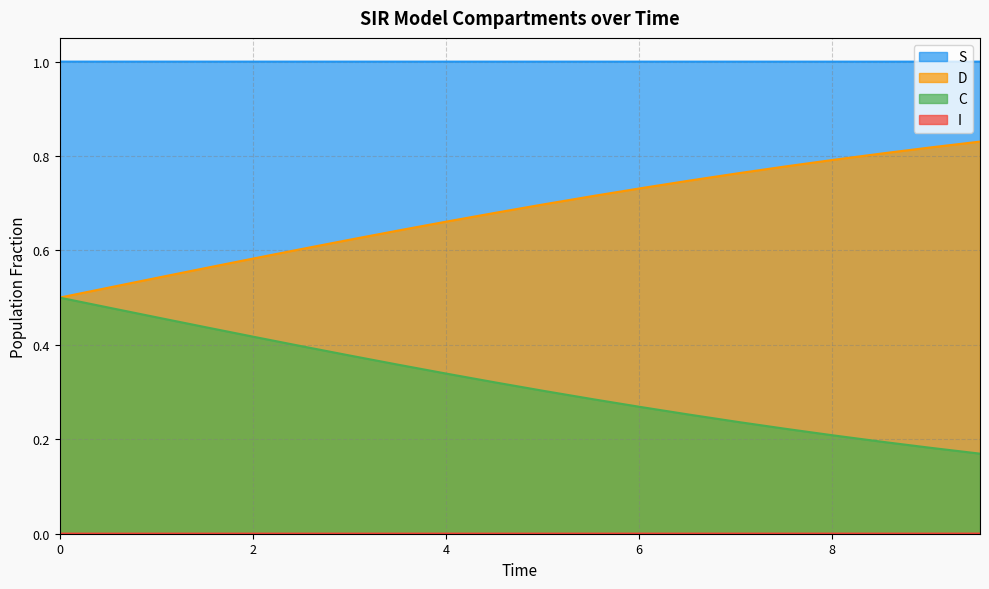

Which series has the largest total across all categories?

S